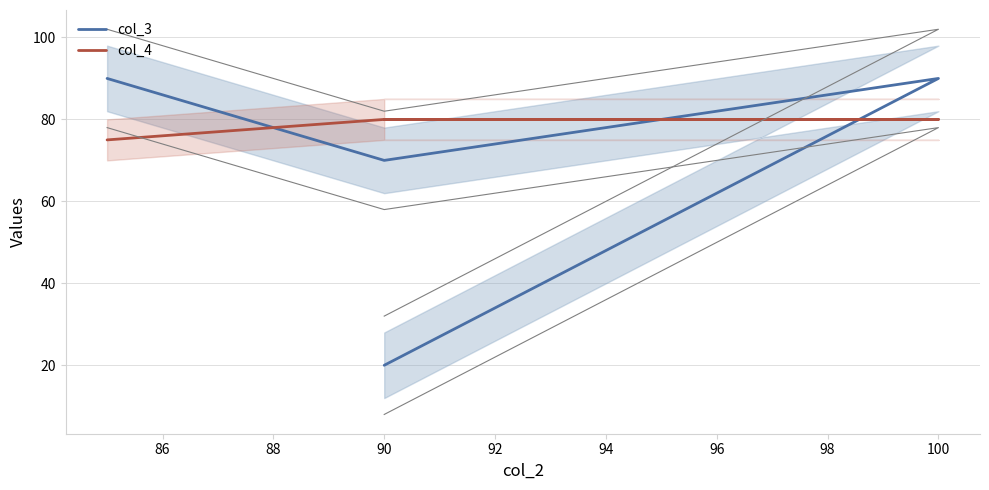

Does the chart display data point markers on the line(s)?

No